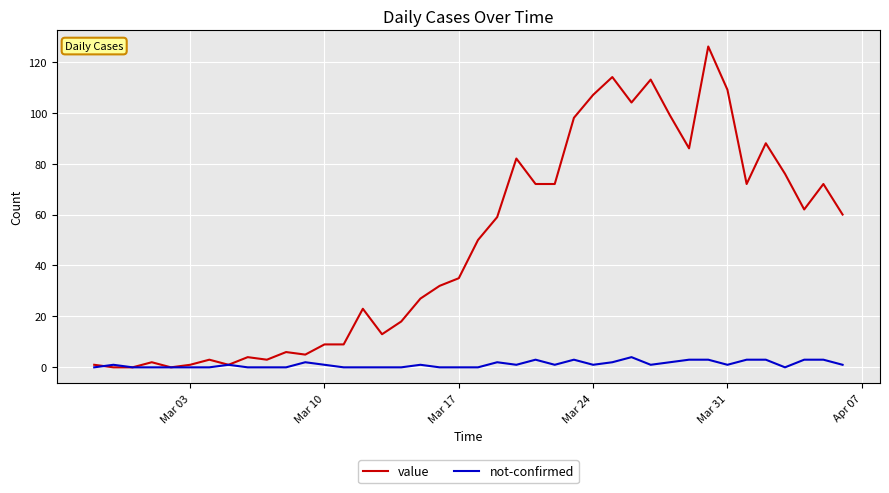

Which series has the largest range (max minus min)?

value